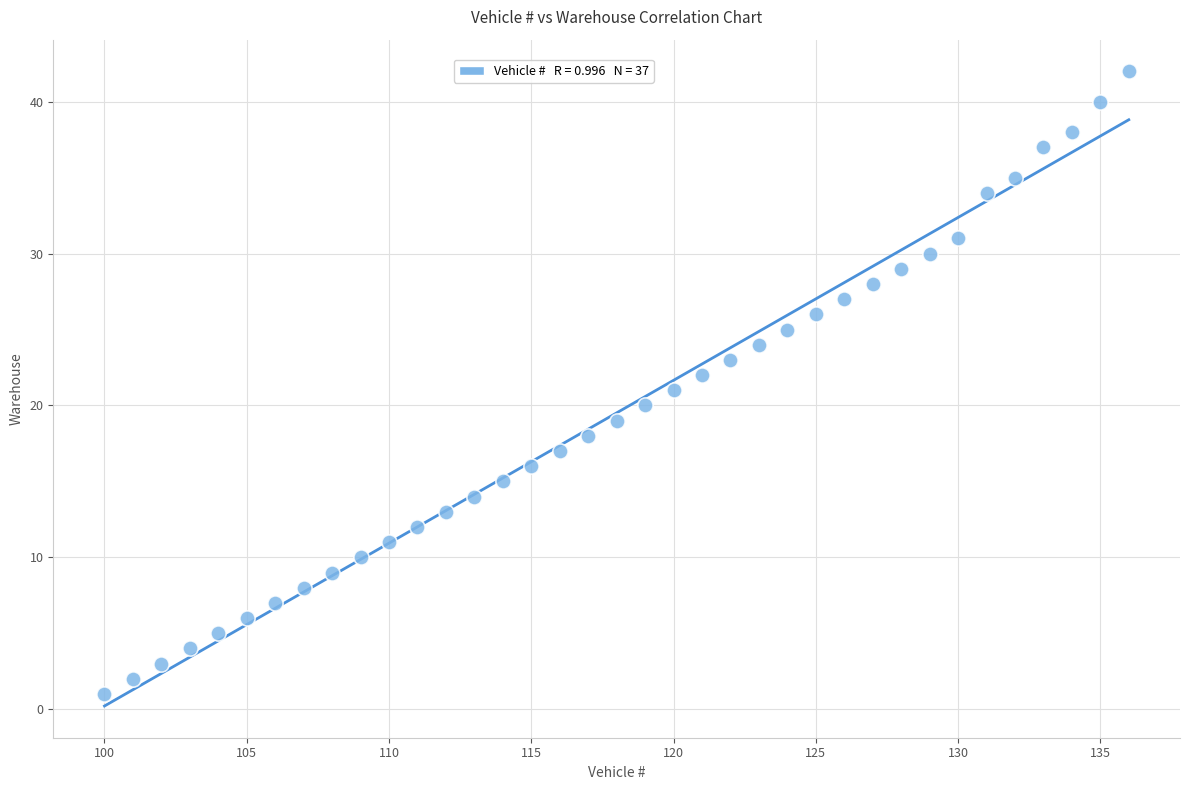

What is the range of Y values (max minus min)?

41